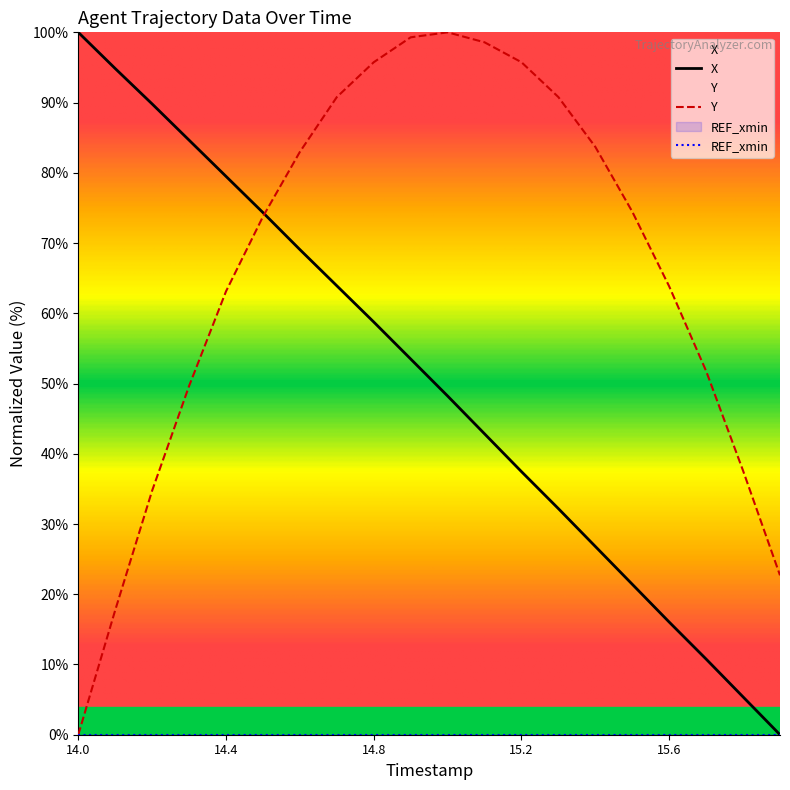

What is the maximum value for X?

100.0